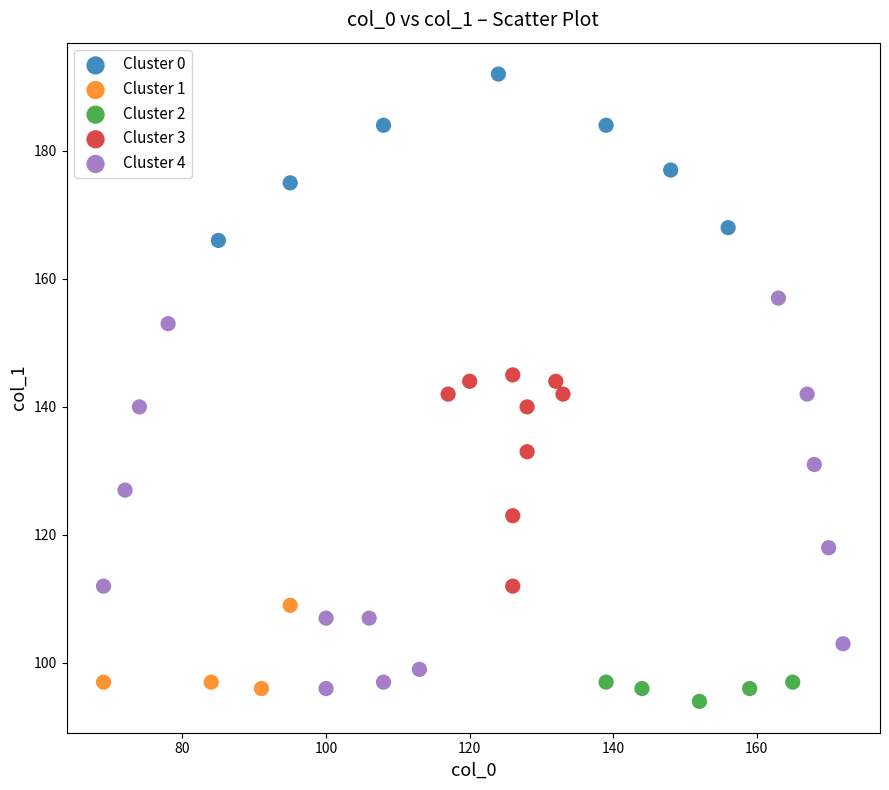

Which series has the largest Y range (max minus min)?

Cluster 4